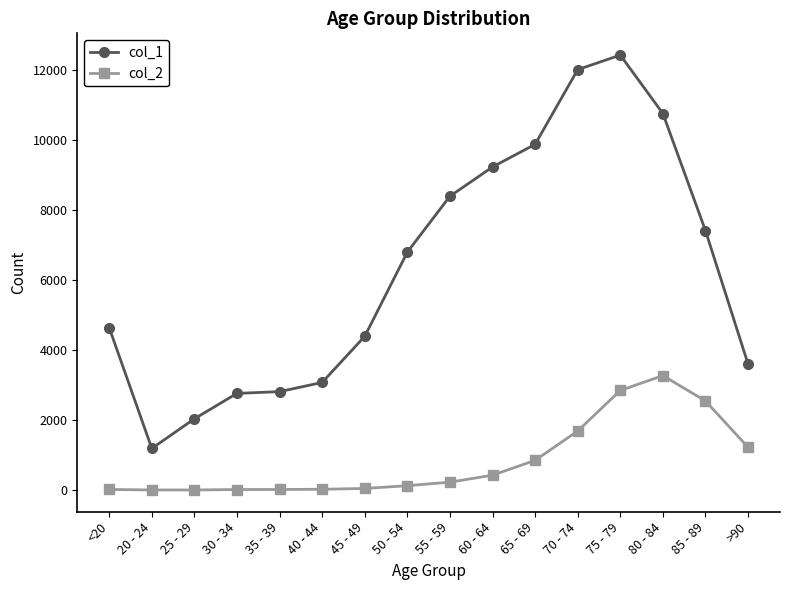

How many lines are shown in the chart?

2